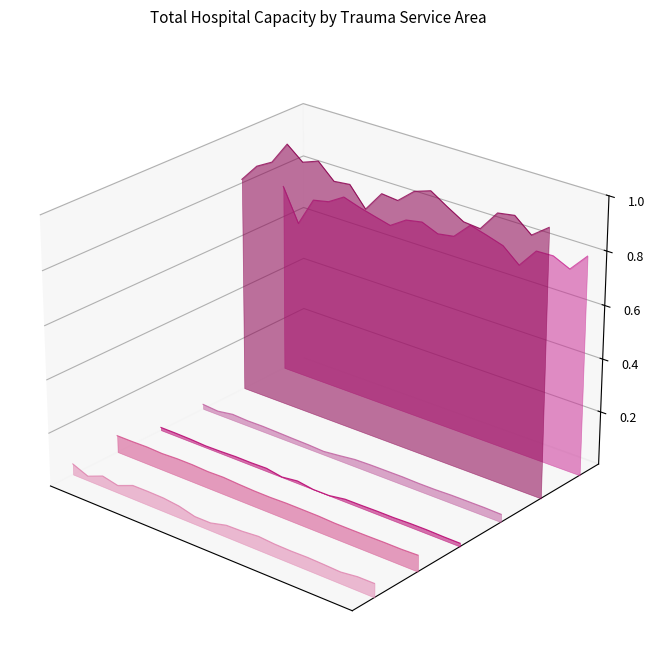

True or false: Wichita Falls has more than 2 points higher than both neighbors.

False